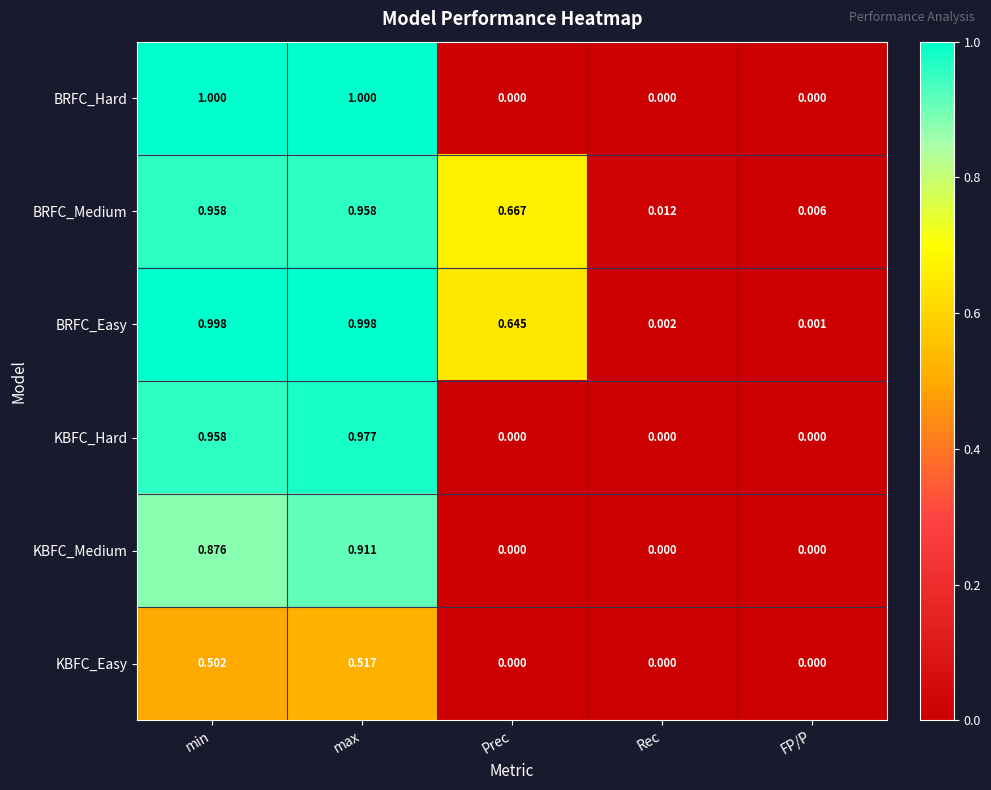

Which series changed the most between max and Rec?

BRFC_Hard